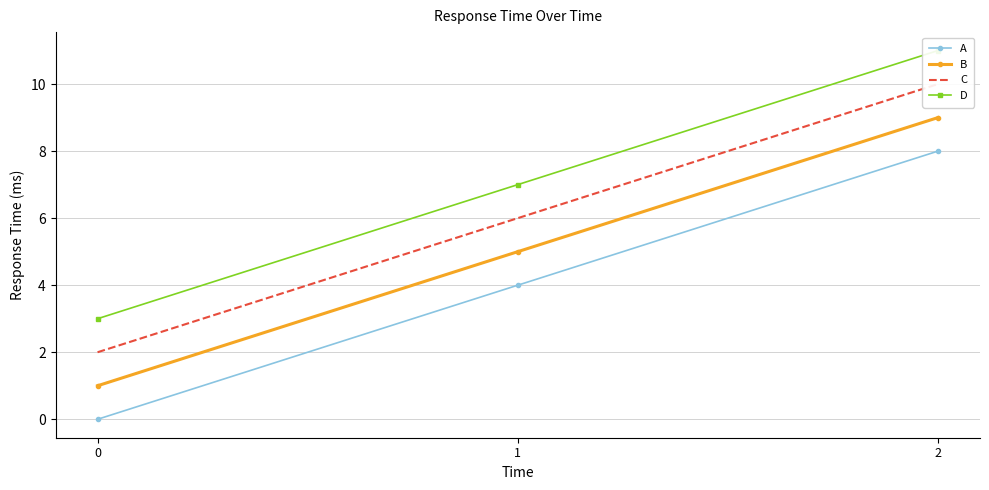

What is the value of the C point at the 2nd from the left?

6